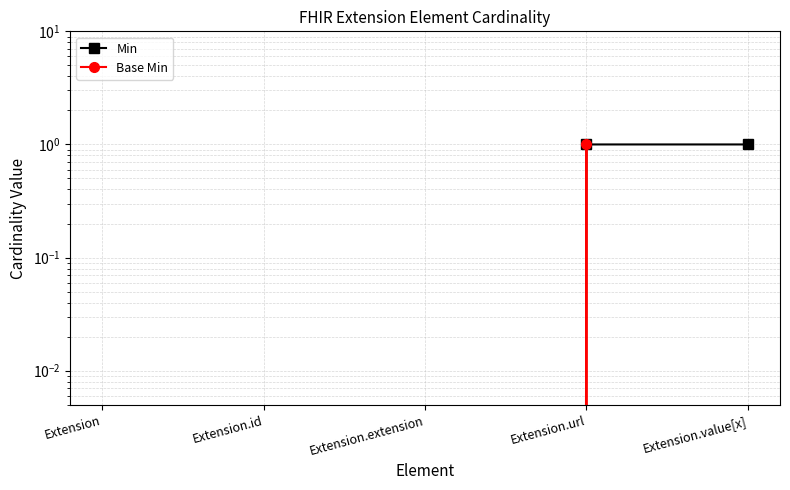

Count the number of categories in the chart.

5